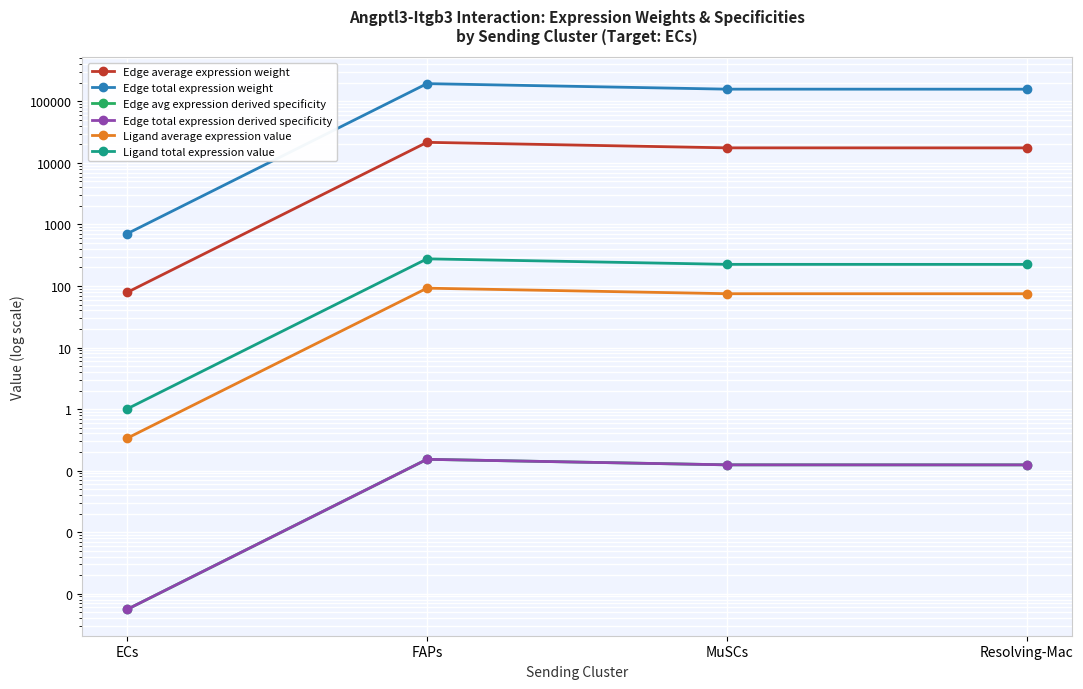

At which label does Ligand average expression value reach its minimum?

ECs